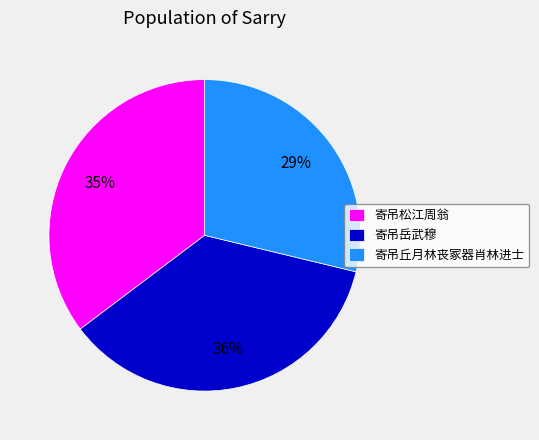

To the nearest percent, what is the difference between the largest and smallest slice percentages?

7%